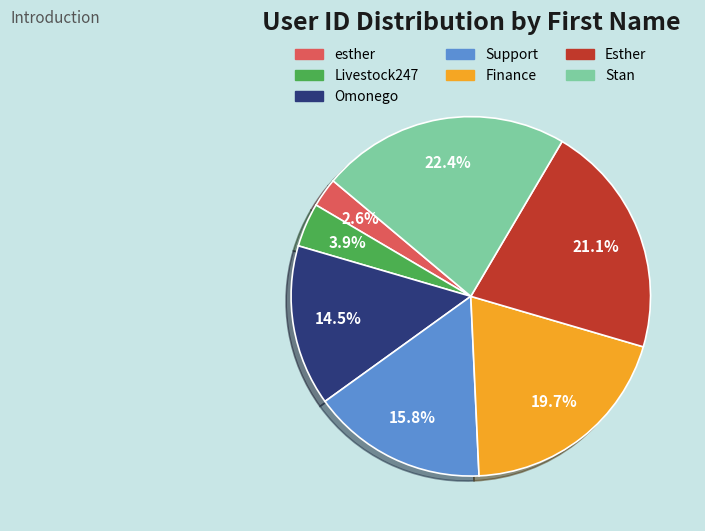

How many slices are in this pie chart?

7